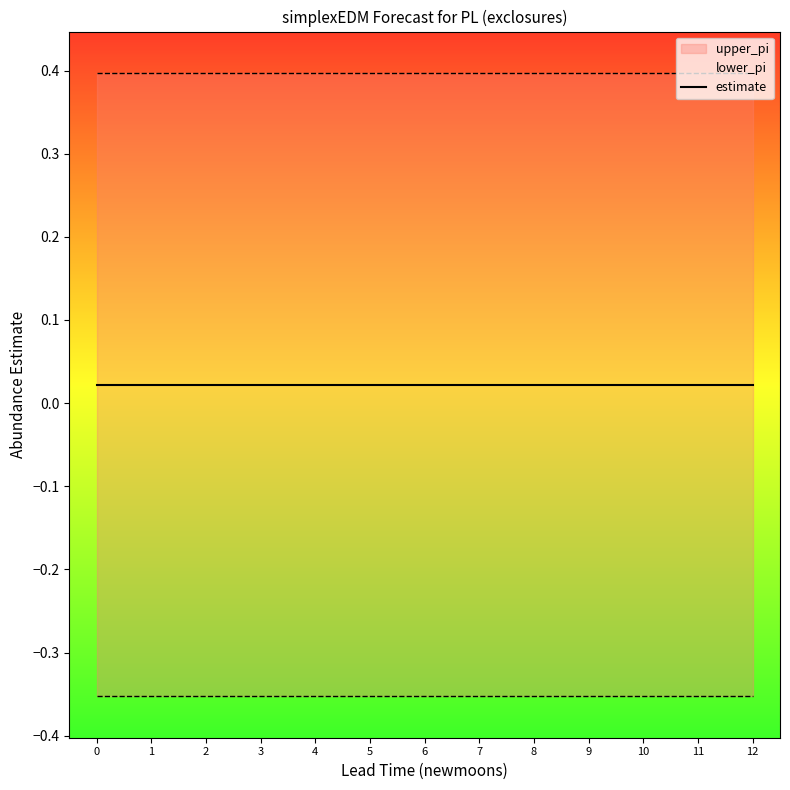

Is this an area chart (filled region under the line)?

No